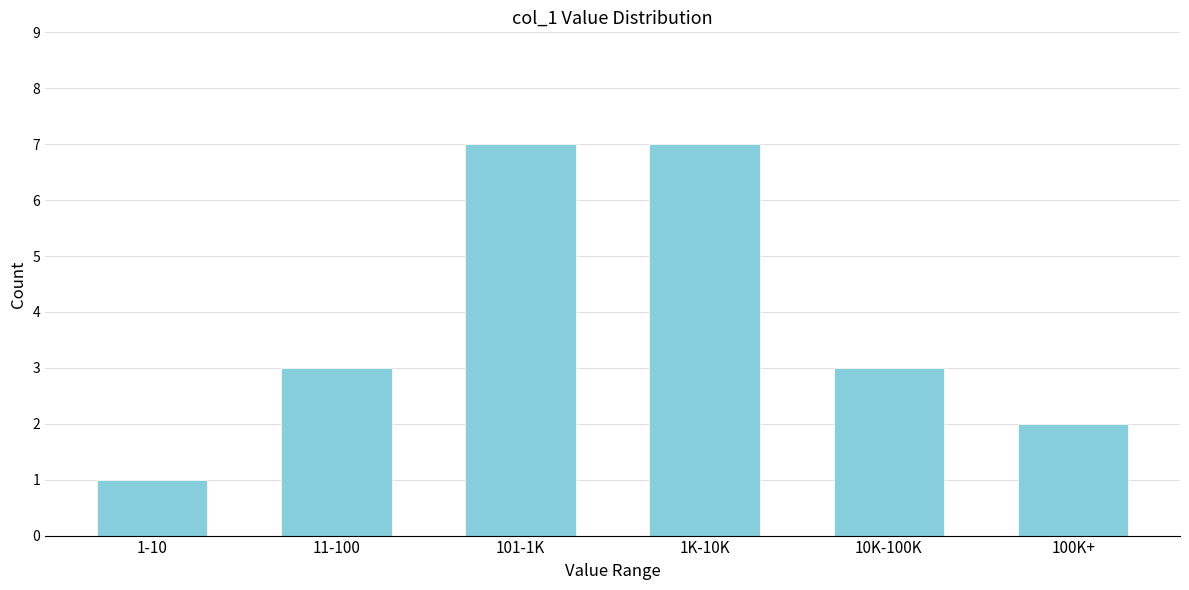

Reading right to left, extract all data points from this chart.

100K+=2	10K-100K=3	1K-10K=7	101-1K=7	11-100=3	1-10=1